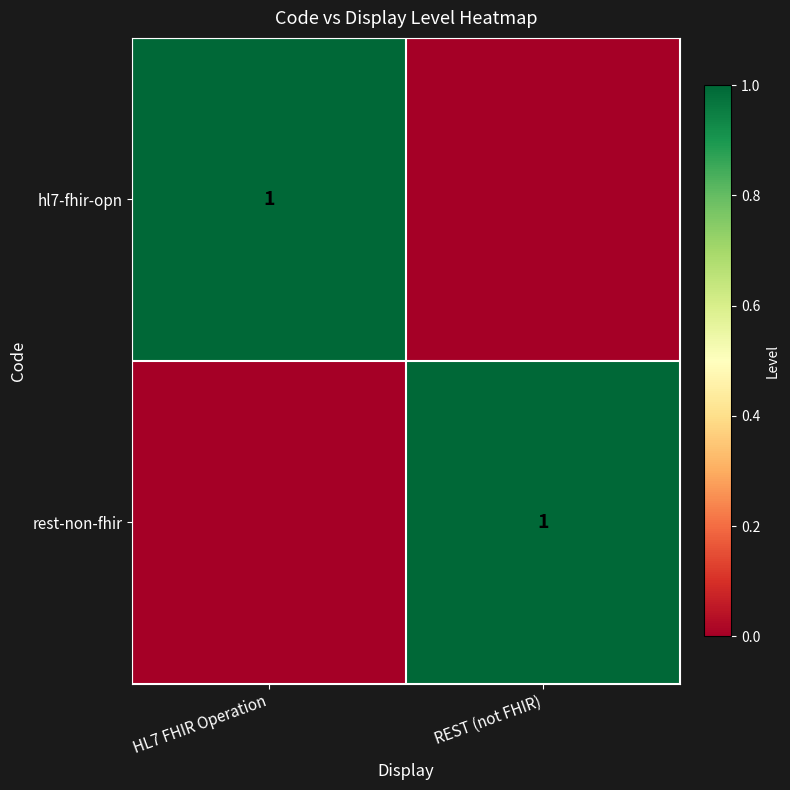

Is it true that rest-non-fhir equals 1 at REST (not FHIR)?

True